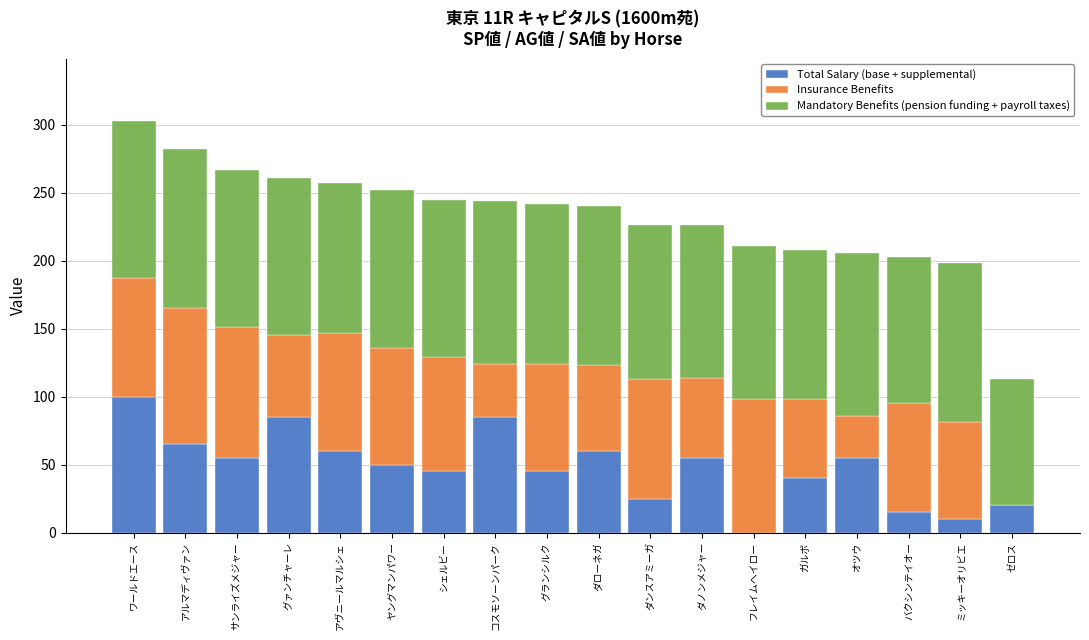

Is it true that Total Salary (base + supplemental) equals 59 at ガルボ?

False